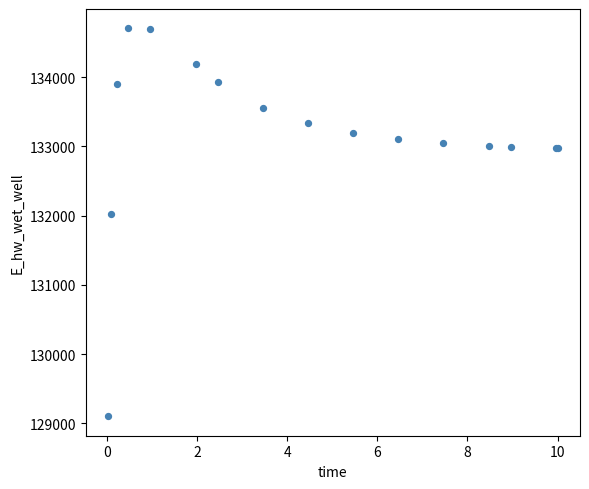

What Y value in the scatter plot is closest to 131903?

132025.4